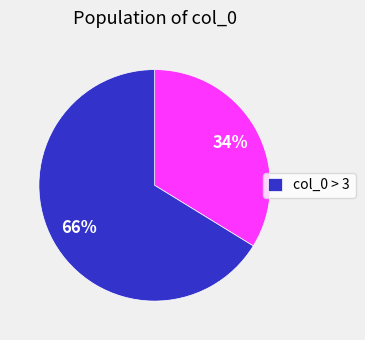

Is there any slice that represents more than half of the pie?

Yes